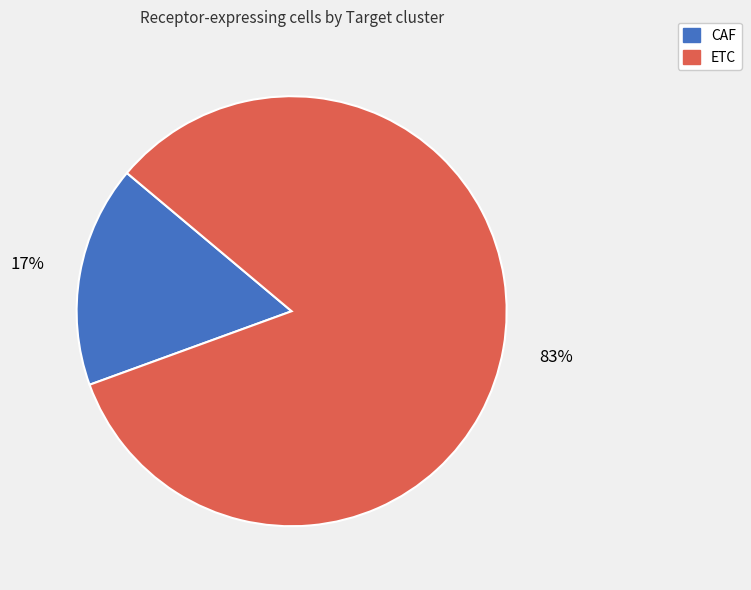

Which slice is the smallest?

CAF